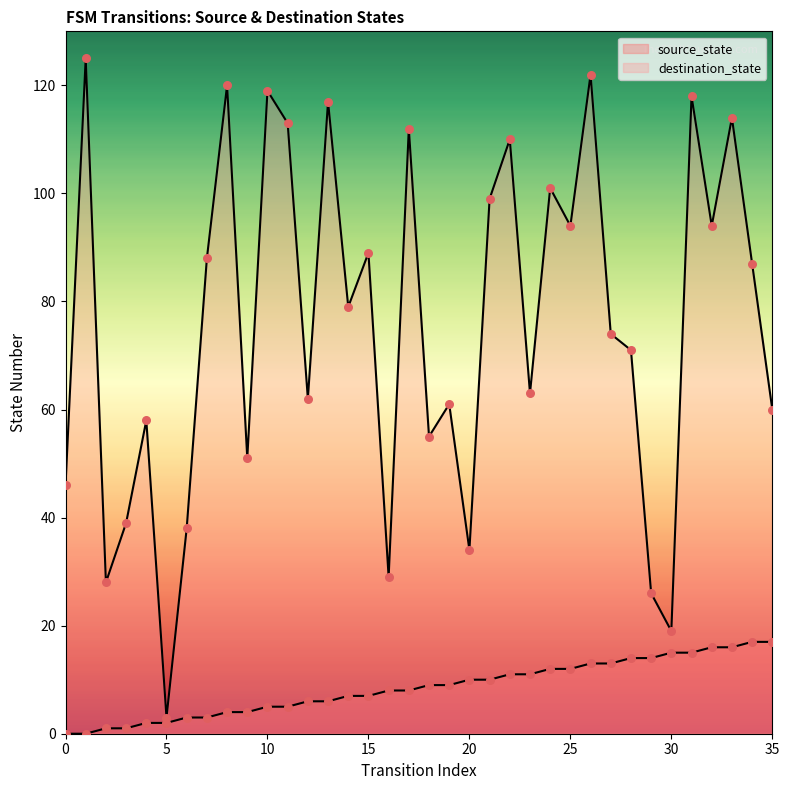

Which series reaches the maximum Y coordinate?

destination_state